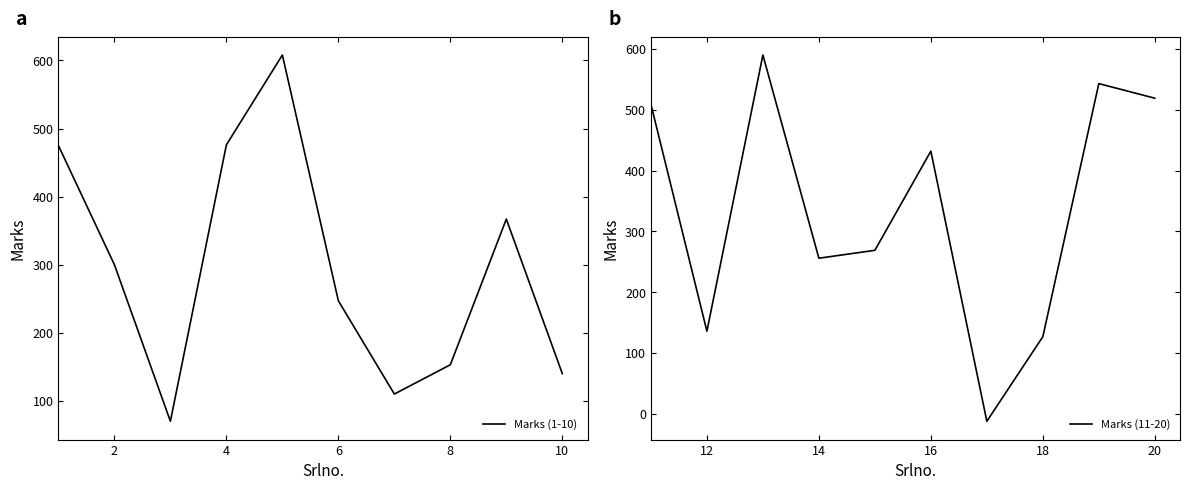

The value of Marks (11-20) at 20 is 868. True or false?

False